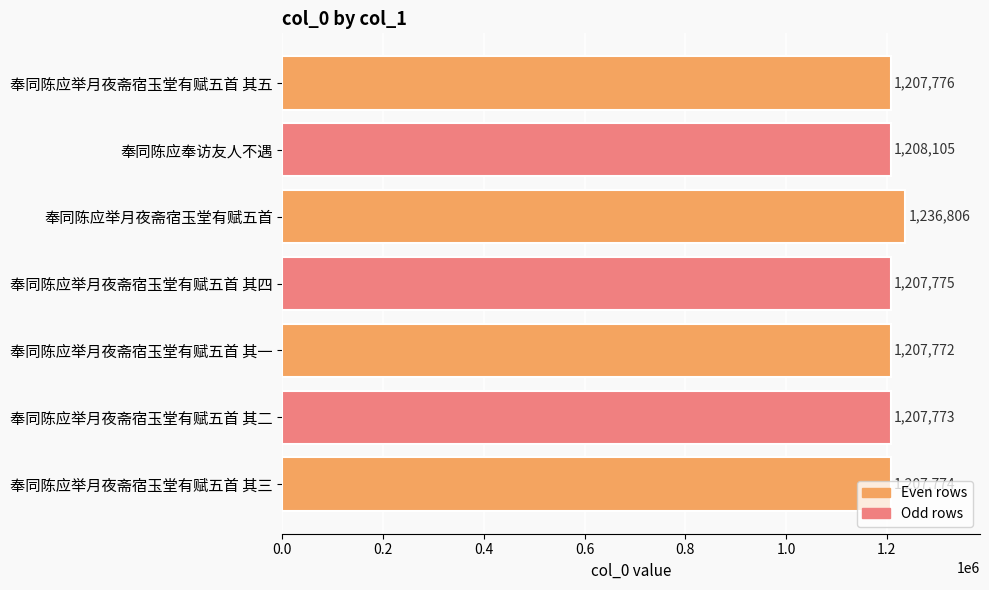

Rank the categories by value from highest to lowest.

奉同陈应举月夜斋宿玉堂有赋五首, 奉同陈应奉访友人不遇, 奉同陈应举月夜斋宿玉堂有赋五首 其五, 奉同陈应举月夜斋宿玉堂有赋五首 其四, 奉同陈应举月夜斋宿玉堂有赋五首 其三, 奉同陈应举月夜斋宿玉堂有赋五首 其二, 奉同陈应举月夜斋宿玉堂有赋五首 其一